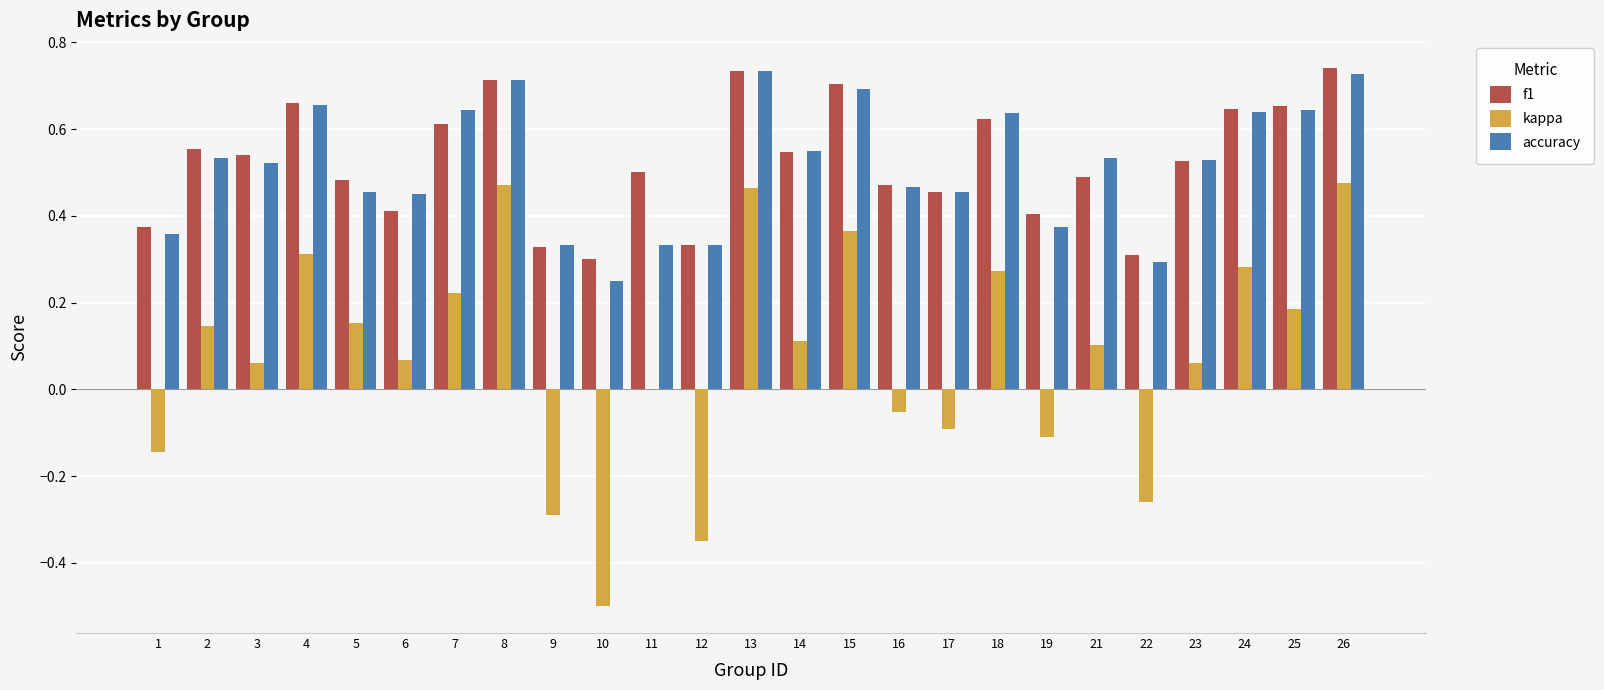

Which series has the widest spread of values?

kappa